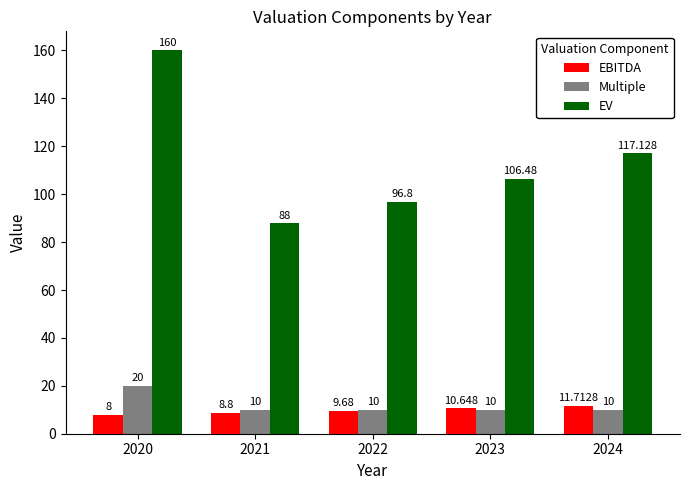

At how many categories does at least one series exceed 111?

2